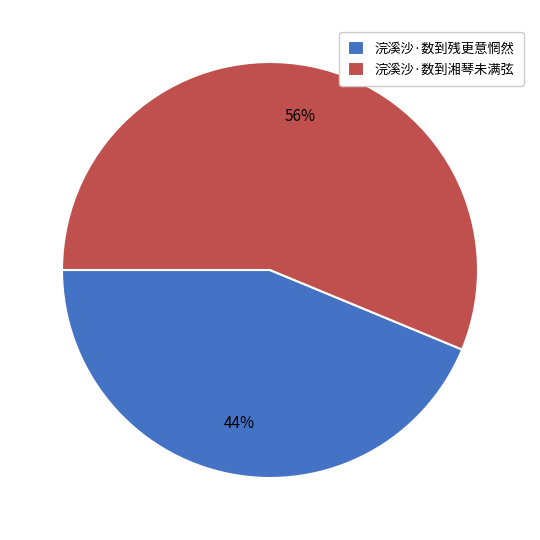

True or false: 浣溪沙·数到残更意惘然 accounts for 37% of the total.

False